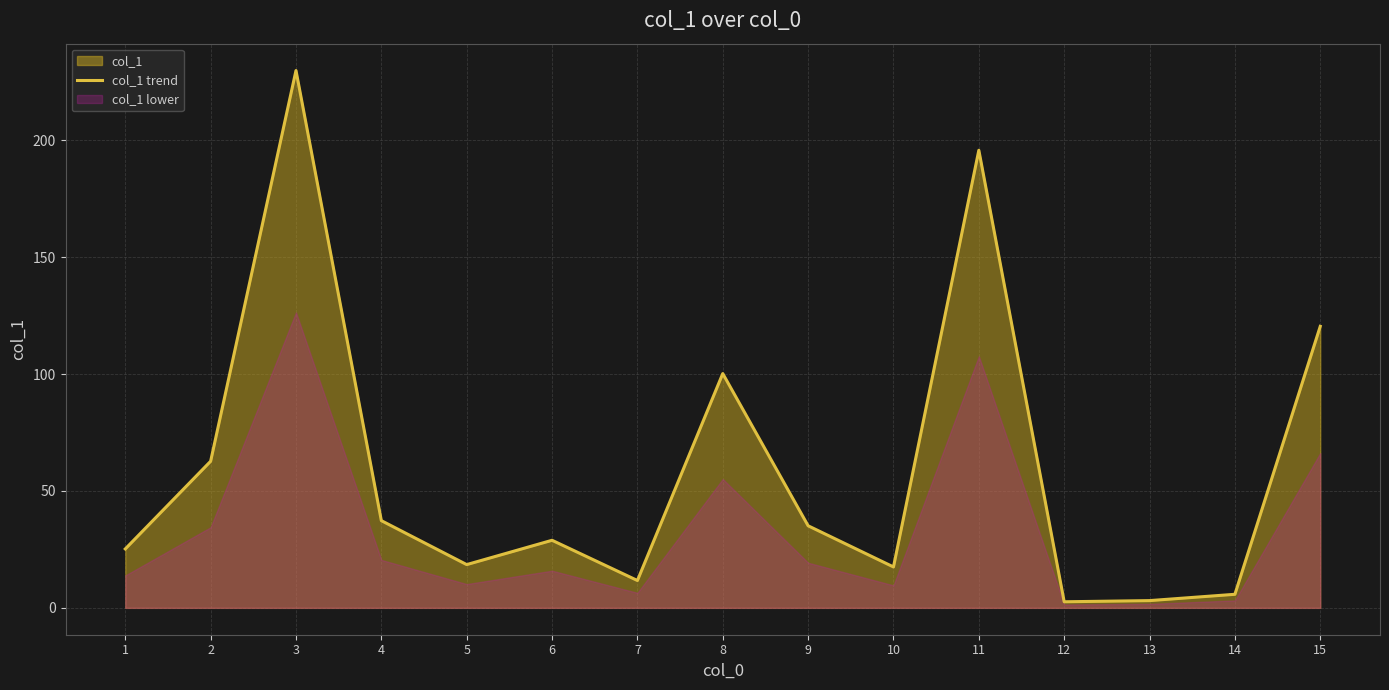

Approximately how many times larger is the value at 3 compared to 8?

2.3